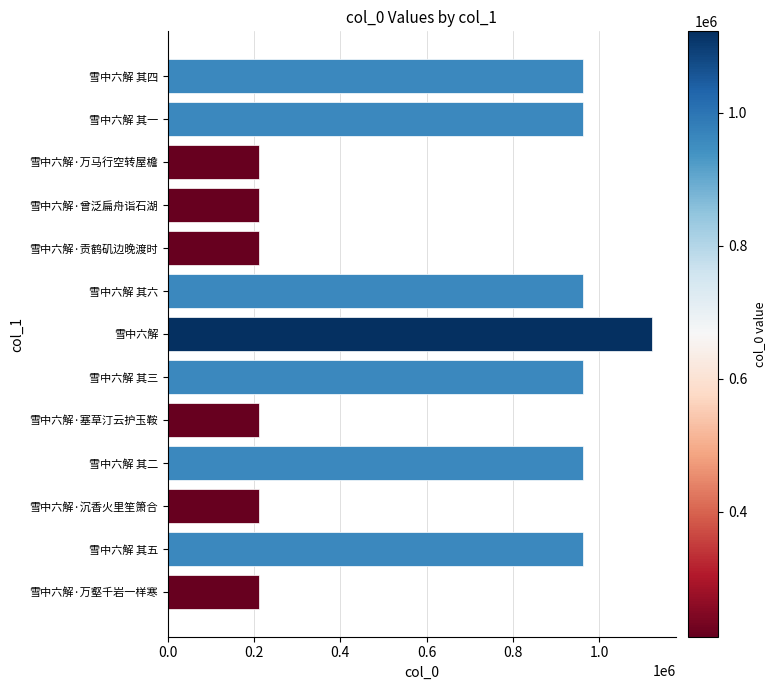

Between 雪中六解·万壑千岩一样寒 and 雪中六解 其六, which is larger?

雪中六解 其六